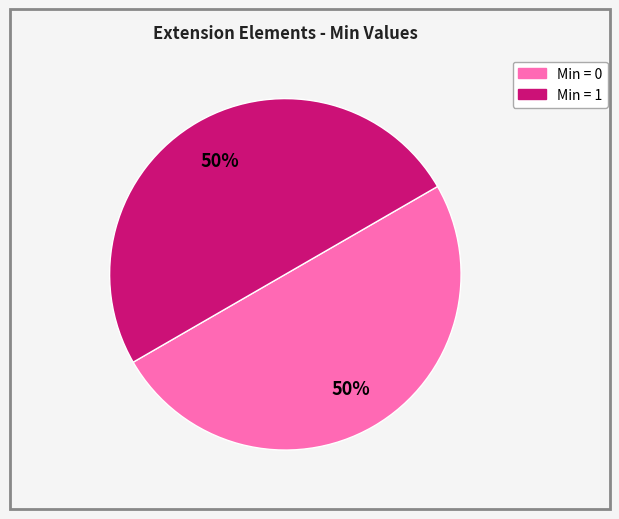

To the nearest percent, what is the average slice percentage?

50%